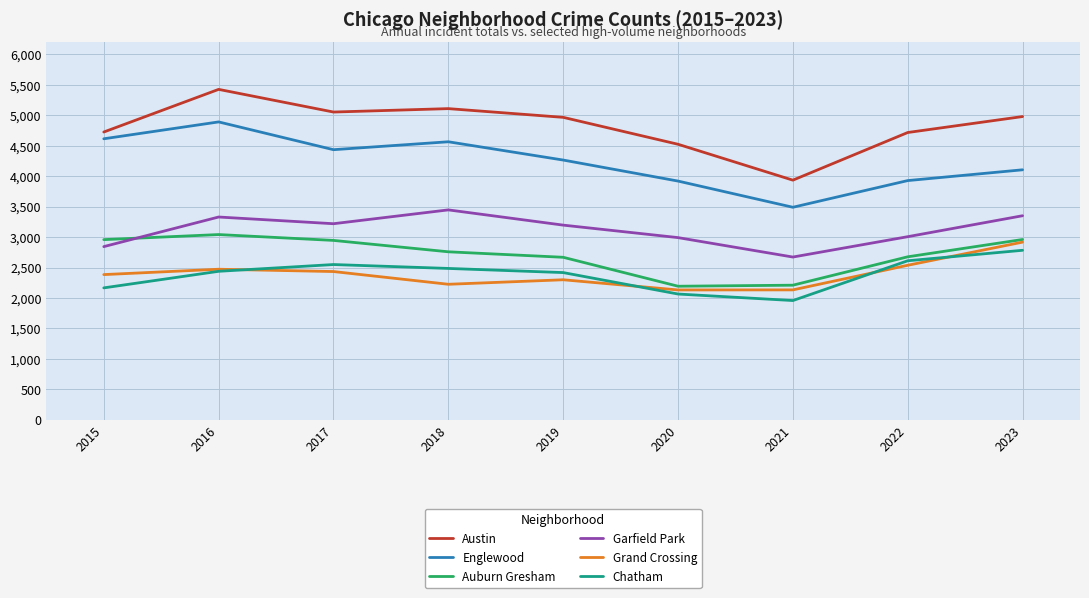

Is the value of Garfield Park at 2023 greater than the value of Chatham at 2017?

Yes